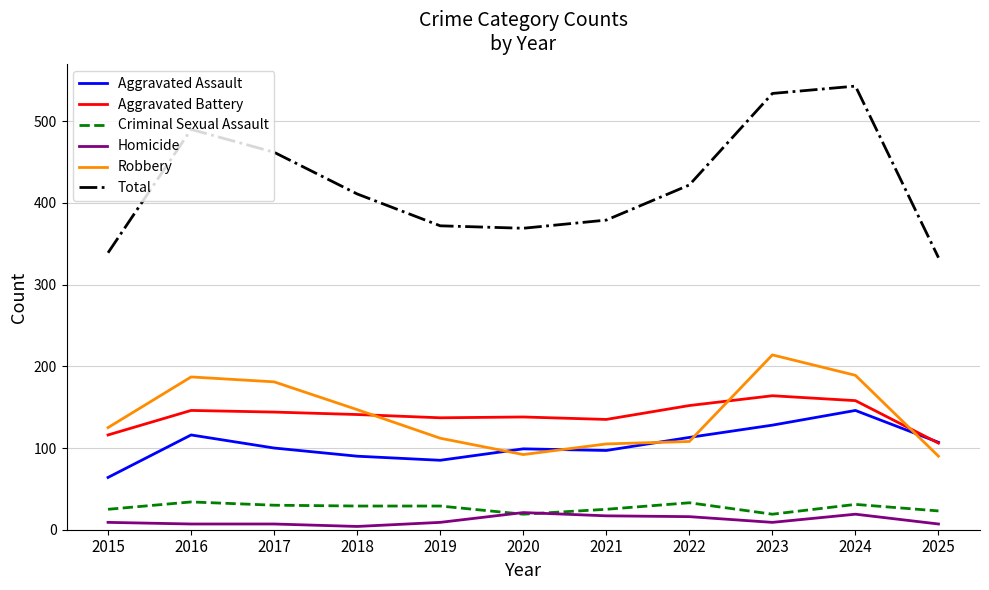

Which series changed the most between 2015 and 2024?

Total